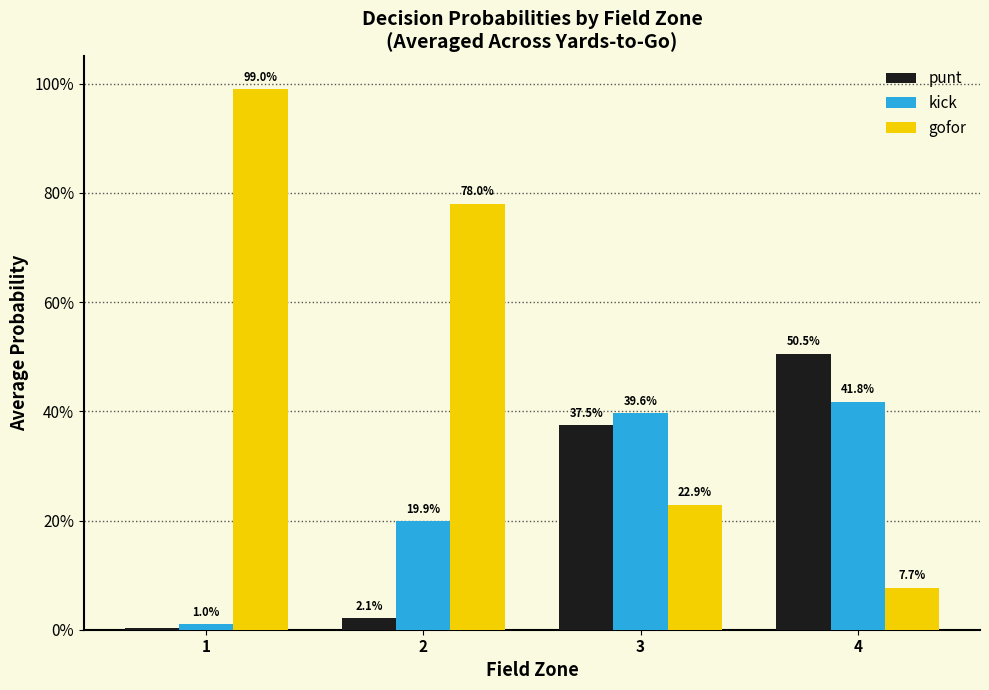

What is the sum of the punt values at 1 and 4?

0.5